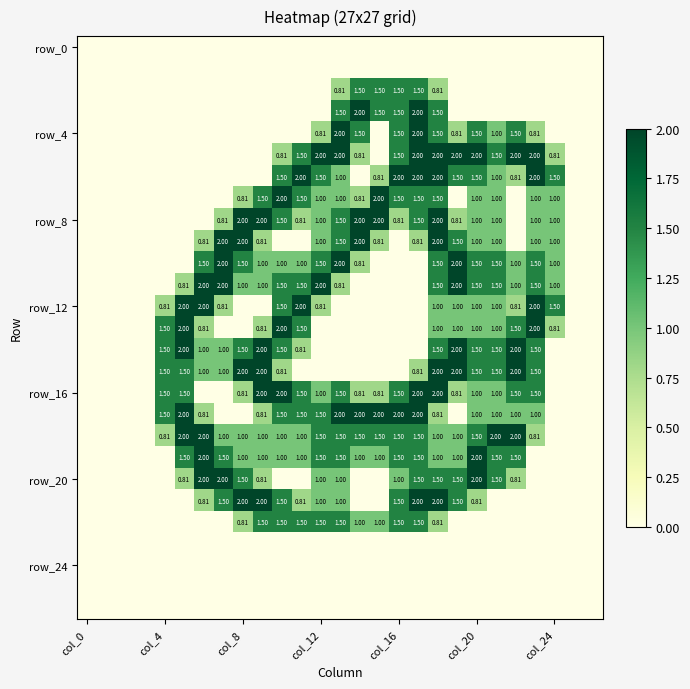

At which category is the sum across all series the highest?

18